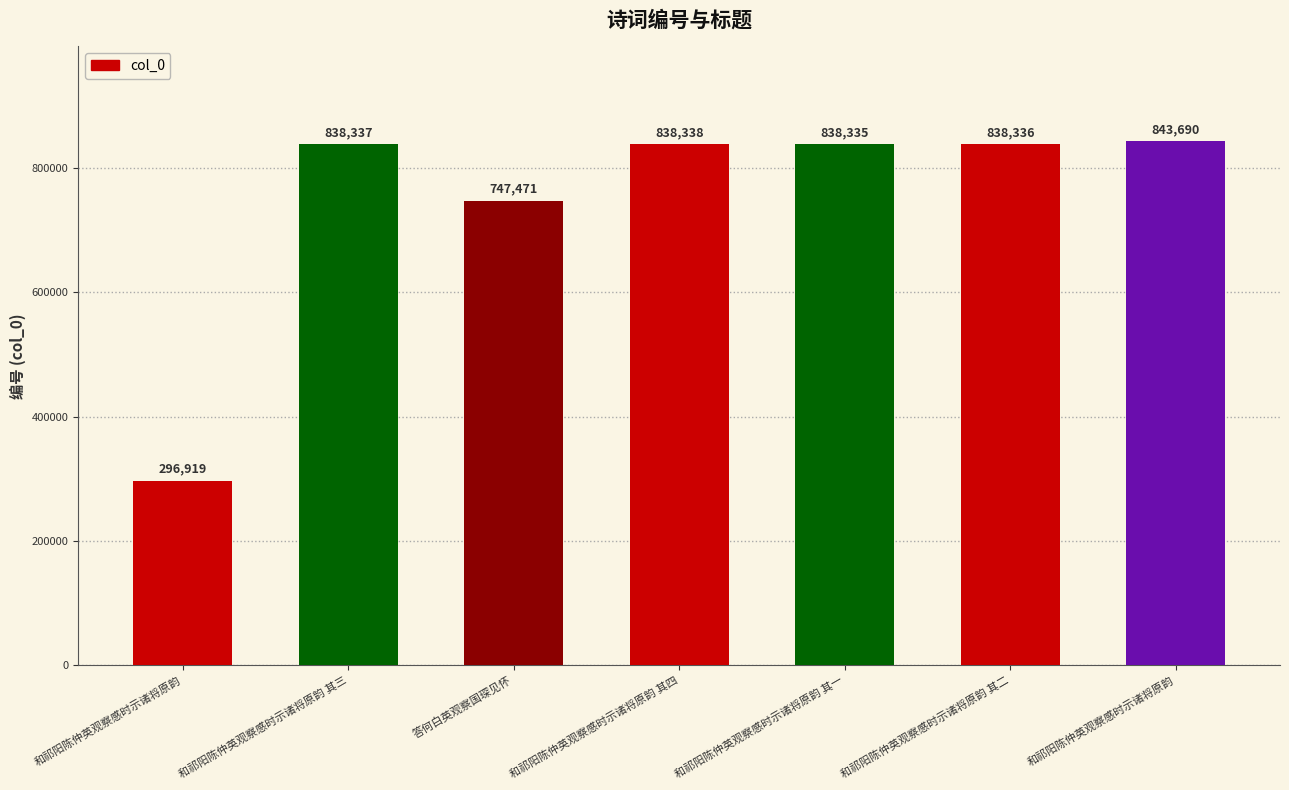

What is the label of the 3rd bar from the right?

和祁阳陈仲英观察感时示诸将原韵 其一